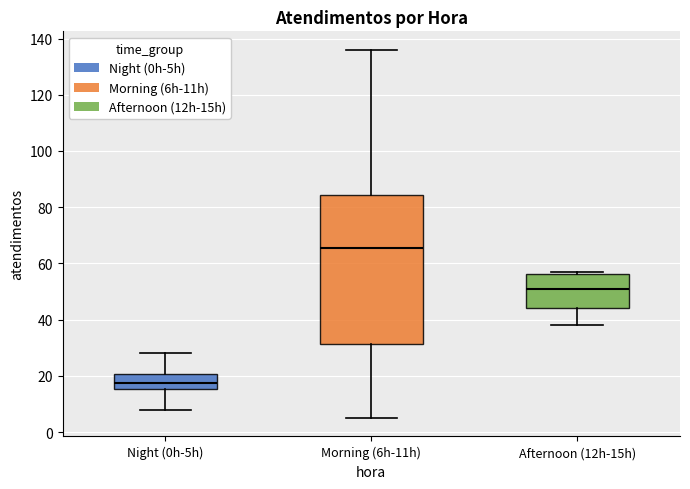

Where is the upper edge of the box for Afternoon (12h-15h) on the y-axis? The values are not printed on the chart, so give them approximately, as read against the axis.

56